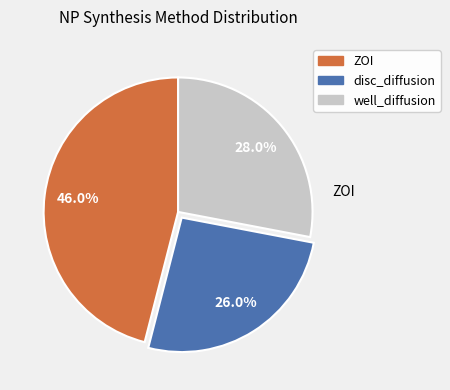

True or false: ZOI accounts for 46% of the total.

True